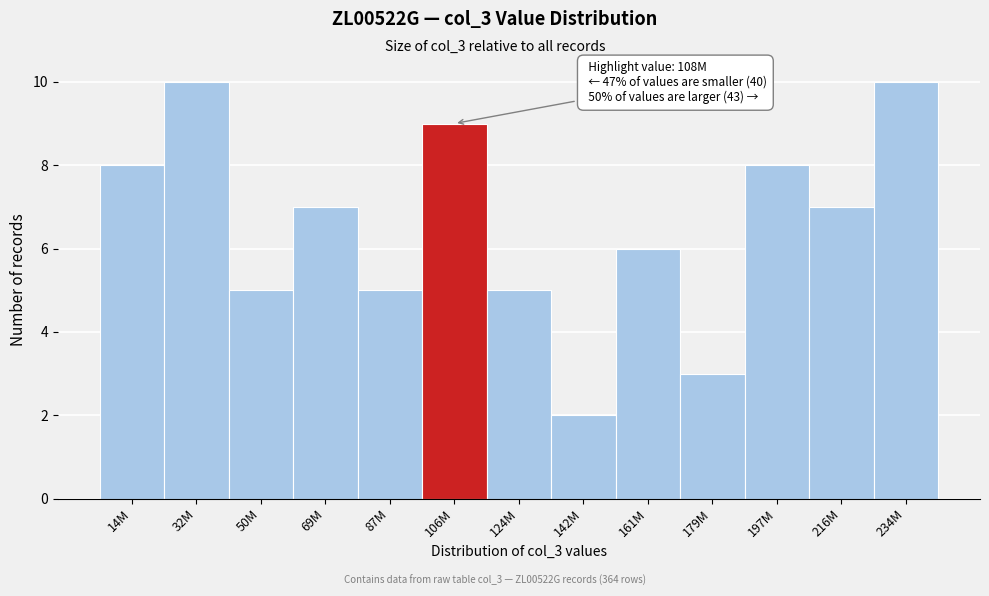

Reading left to right, extract all data points from this chart.

14M=8	32M=10	50M=5	69M=7	87M=5	106M=9	124M=5	142M=2	161M=6	179M=3	197M=8	216M=7	234M=10